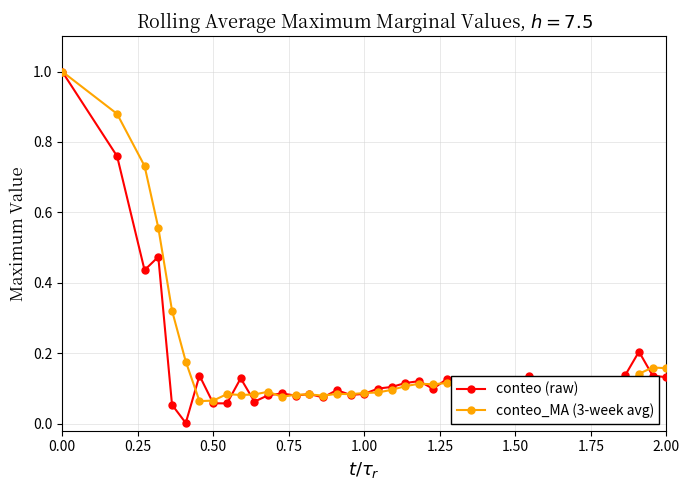

Which series has the largest range (max minus min)?

conteo (raw)